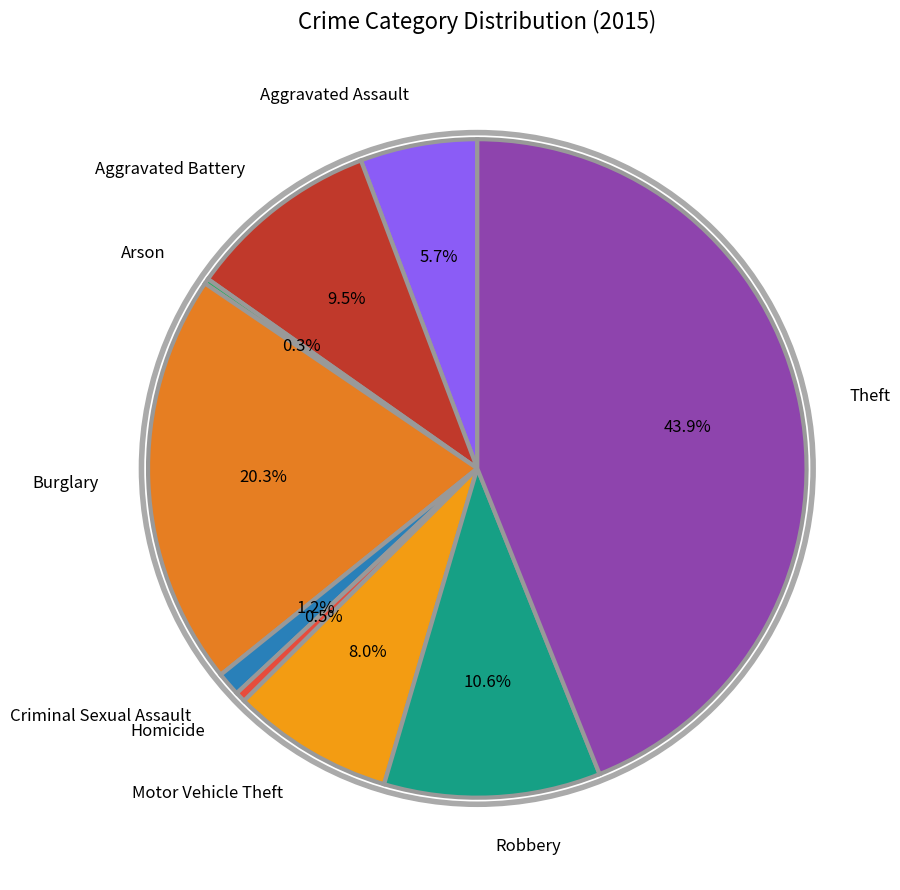

What percentage is NOT represented by Theft?

56.1%